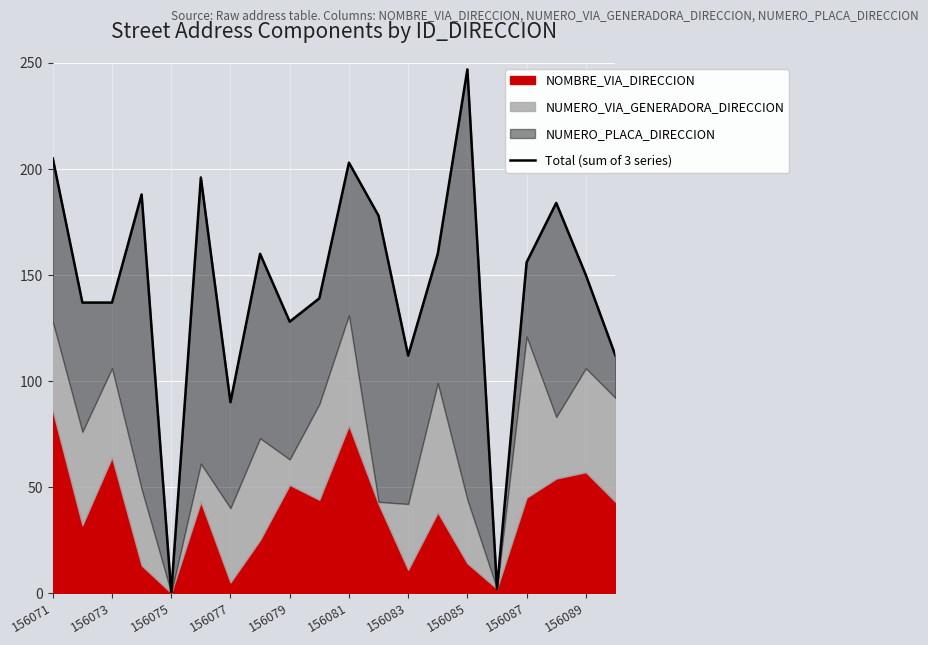

Does the chart display data point markers on the line(s)?

No